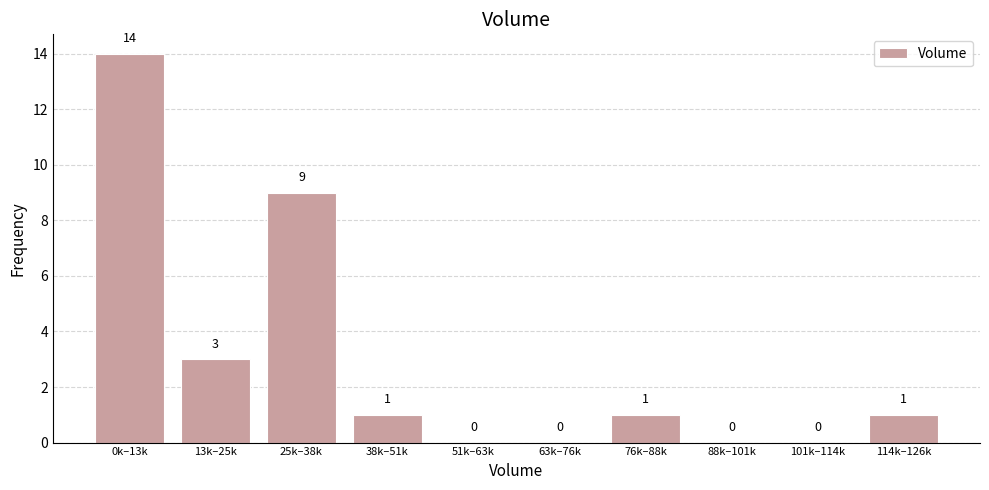

Reading left to right, transcribe all the data shown in this chart.

0k–13k=14	13k–25k=3	25k–38k=9	38k–51k=1	51k–63k=0	63k–76k=0	76k–88k=1	88k–101k=0	101k–114k=0	114k–126k=1